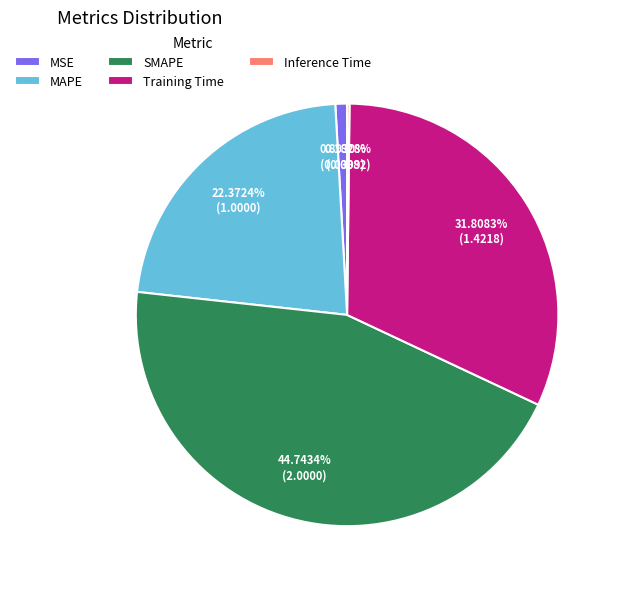

Between MAPE and Training Time, which is larger?

Training Time